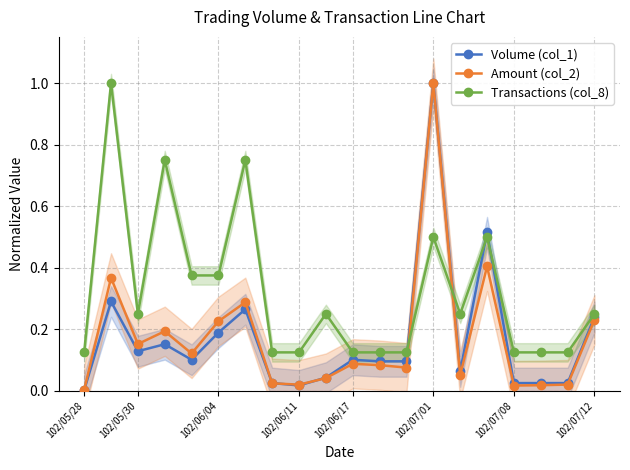

The Amount (col_2) series shows 1.0 at 102/07/01. True or false?

True